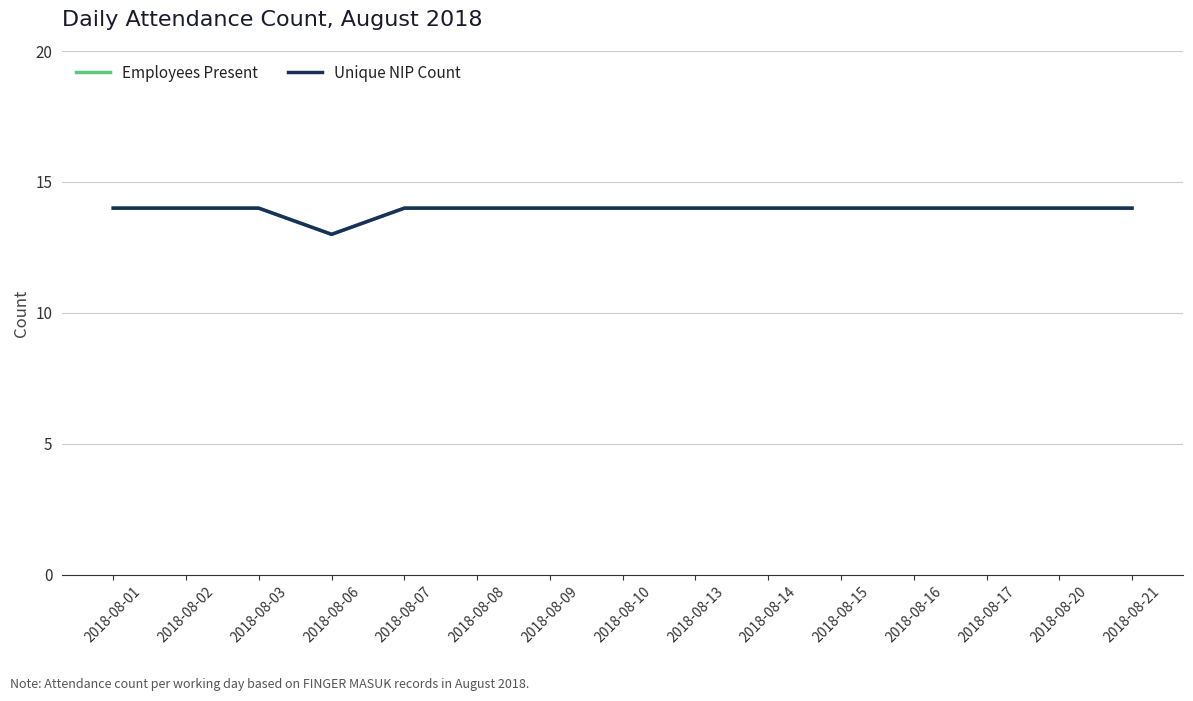

What is the total value across all series at 2018-08-10?

28